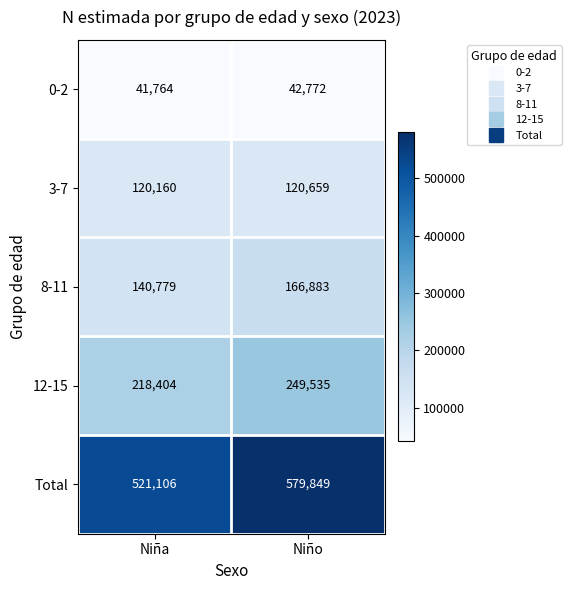

At Niña, list the series in order from smallest to largest.

0-2, 3-7, 8-11, 12-15, Total